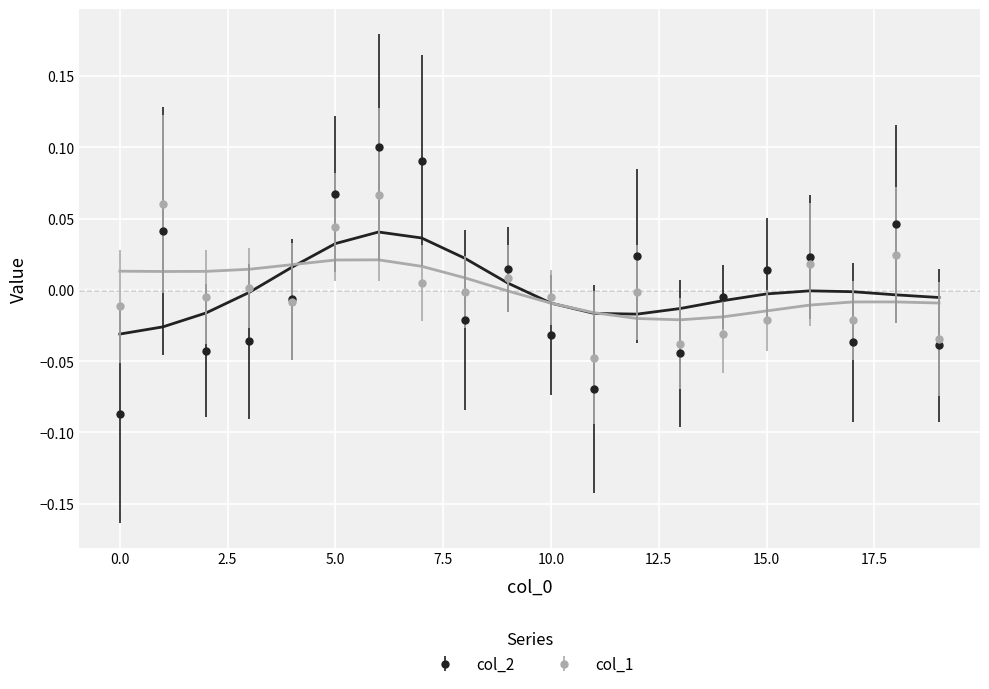

Rank the series by their average value, from lowest to highest.

col_1, col_2